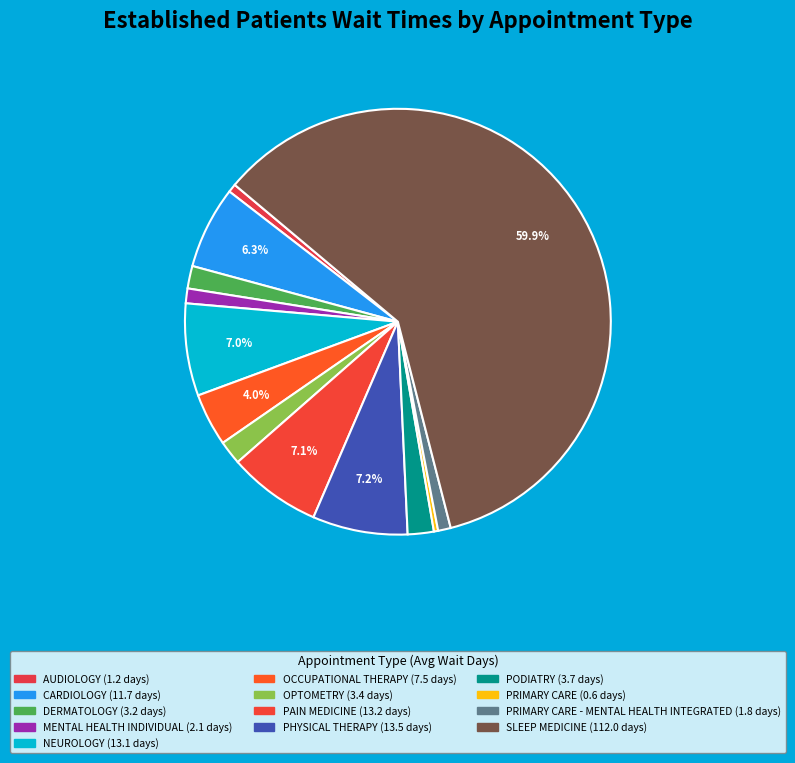

How many segments does this pie chart have?

13